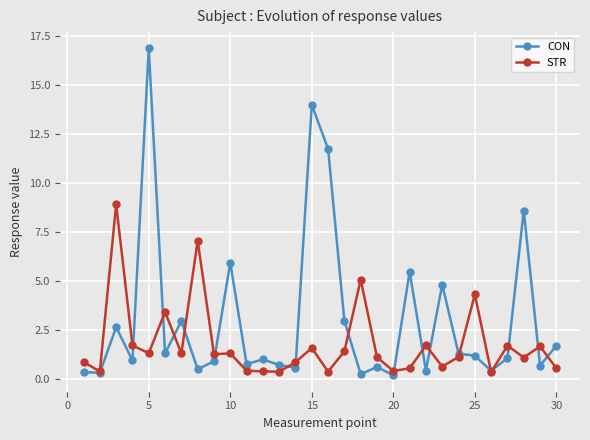

What are all the series names shown in the legend?

CON, STR